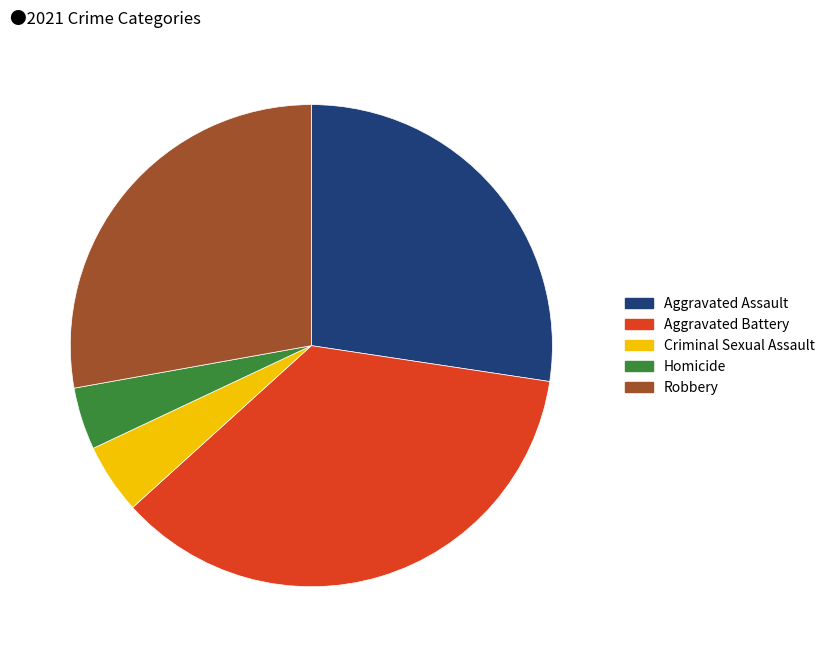

Combined, do Aggravated Assault and Criminal Sexual Assault account for over 50%?

No